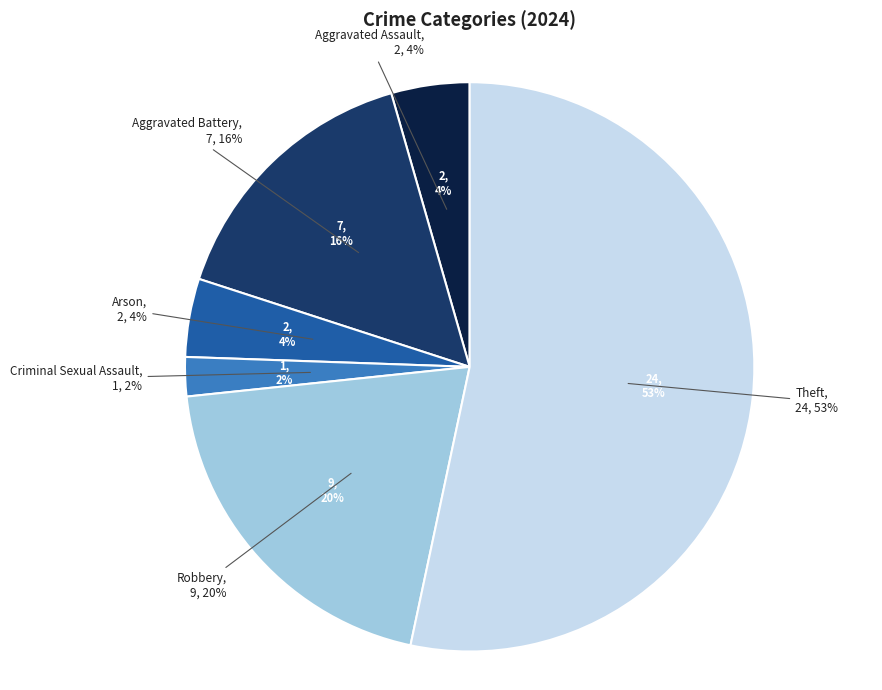

To the nearest percent, what portion does Robbery represent?

20%